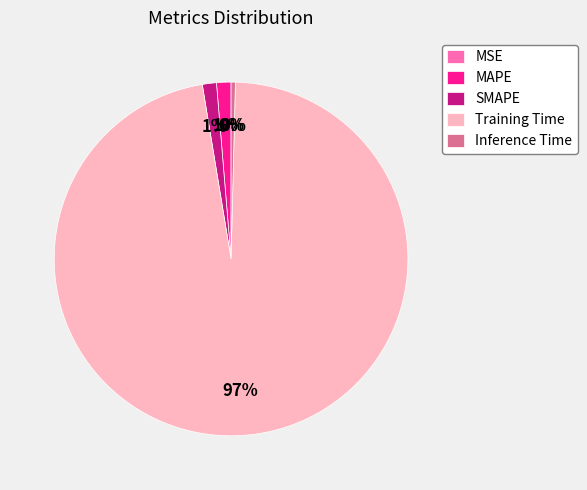

What is the largest slice in the pie chart?

Training Time